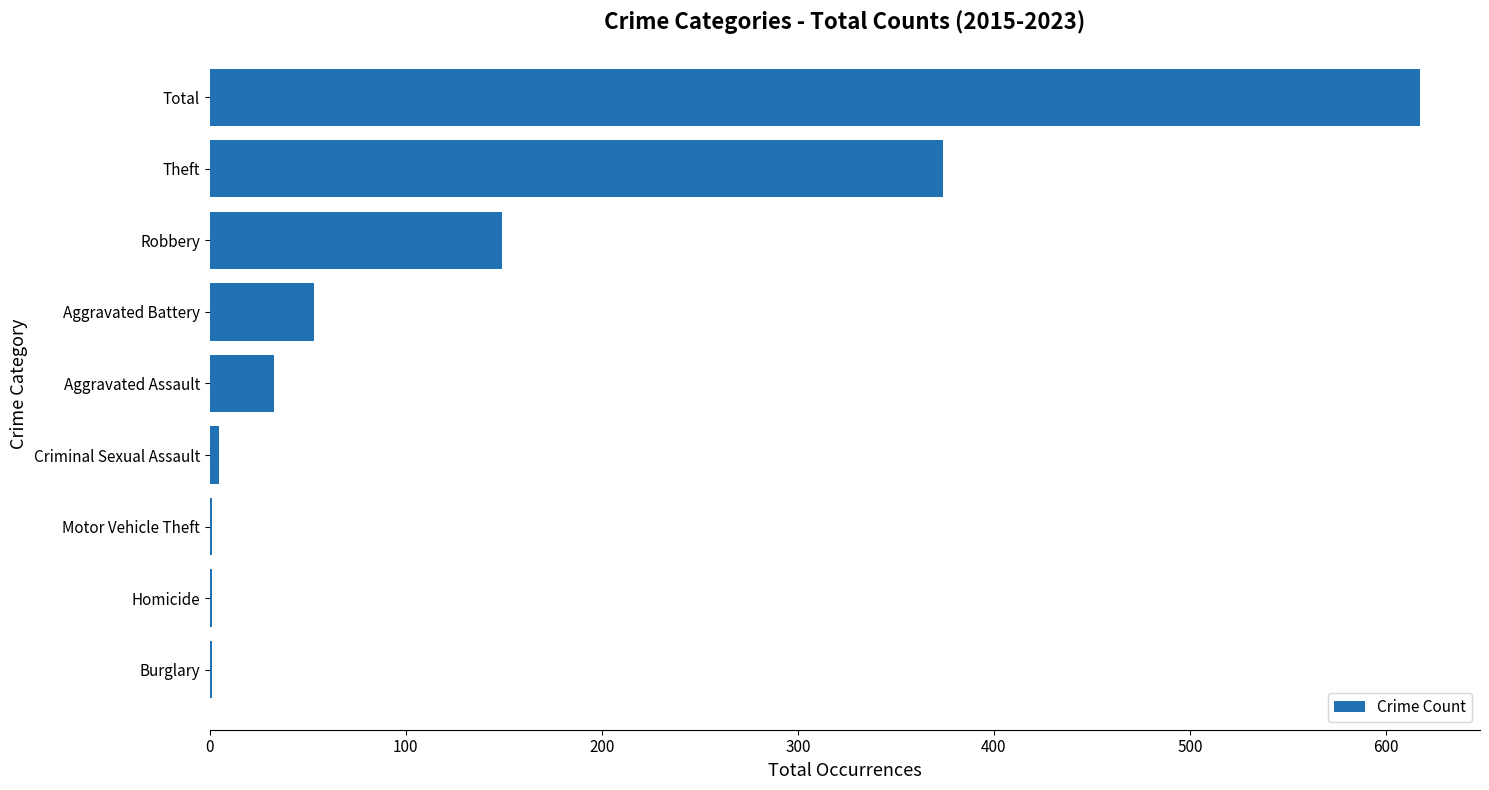

Which has a higher value, Burglary or Total?

Total